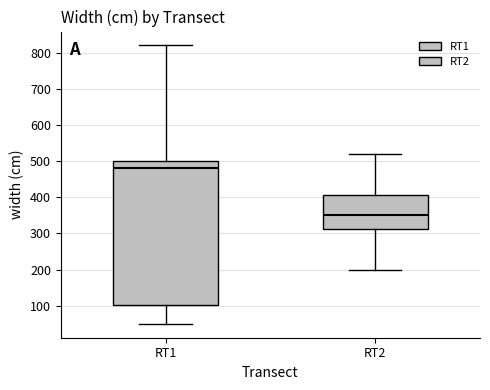

Reading left to right, transcribe this box plot: for each box, give where its median line is, the range the box spans, and where its two whiskers end, as read against the y-axis. The values are not printed on the chart, so give them approximately, as read against the axis.

RT1: median 480, box 100 to 500, whiskers 50 to 820
RT2: median 350, box 310 to 410, whiskers 200 to 520